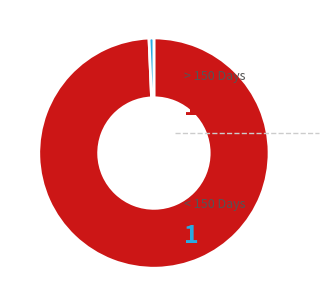

Is there any slice that represents more than half of the pie?

Yes